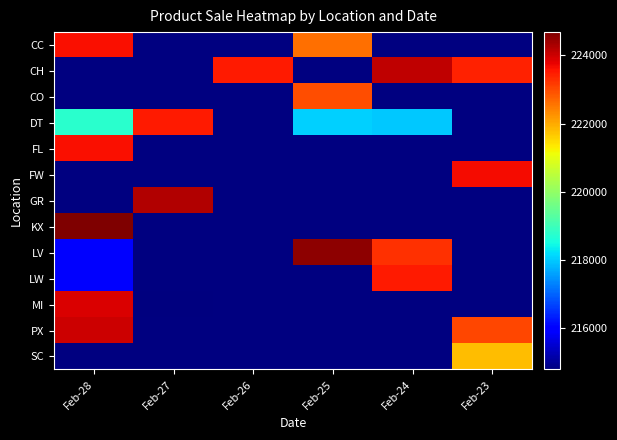

Is the value of LW at Feb-24 greater than the value of DT at Feb-24?

Yes